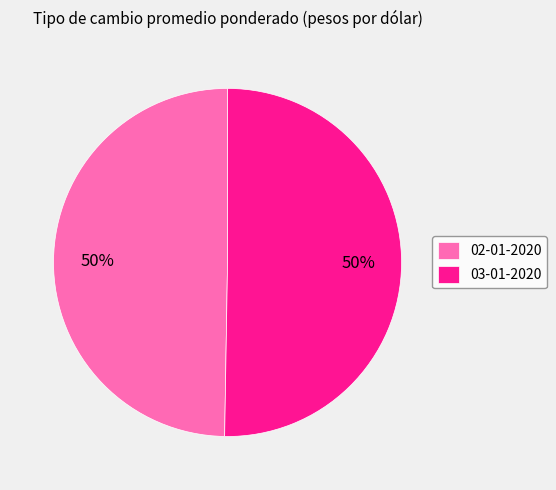

What is the ratio of the value at 02-01-2020 to the value at 03-01-2020?

1.0